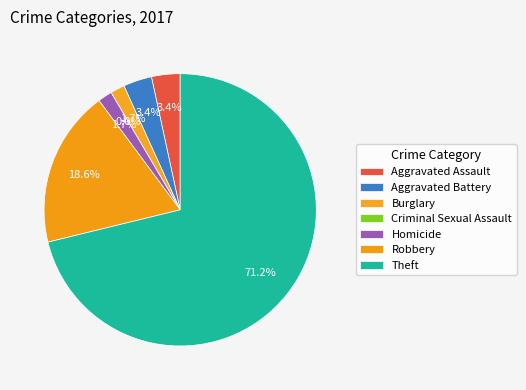

Rank the categories by value from lowest to highest.

Criminal Sexual Assault, Burglary, Homicide, Aggravated Assault, Aggravated Battery, Robbery, Theft